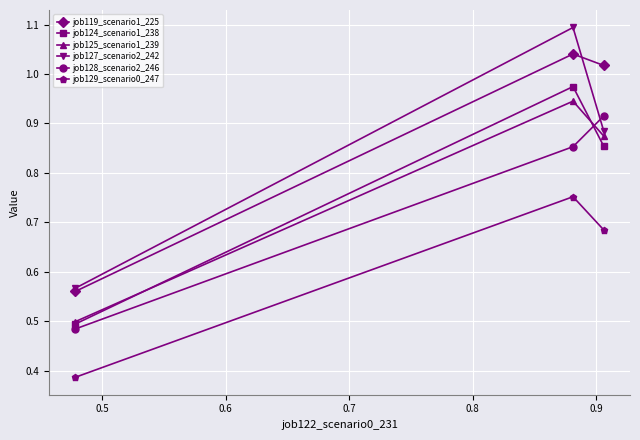

What is the maximum value shown in the chart?

1.1